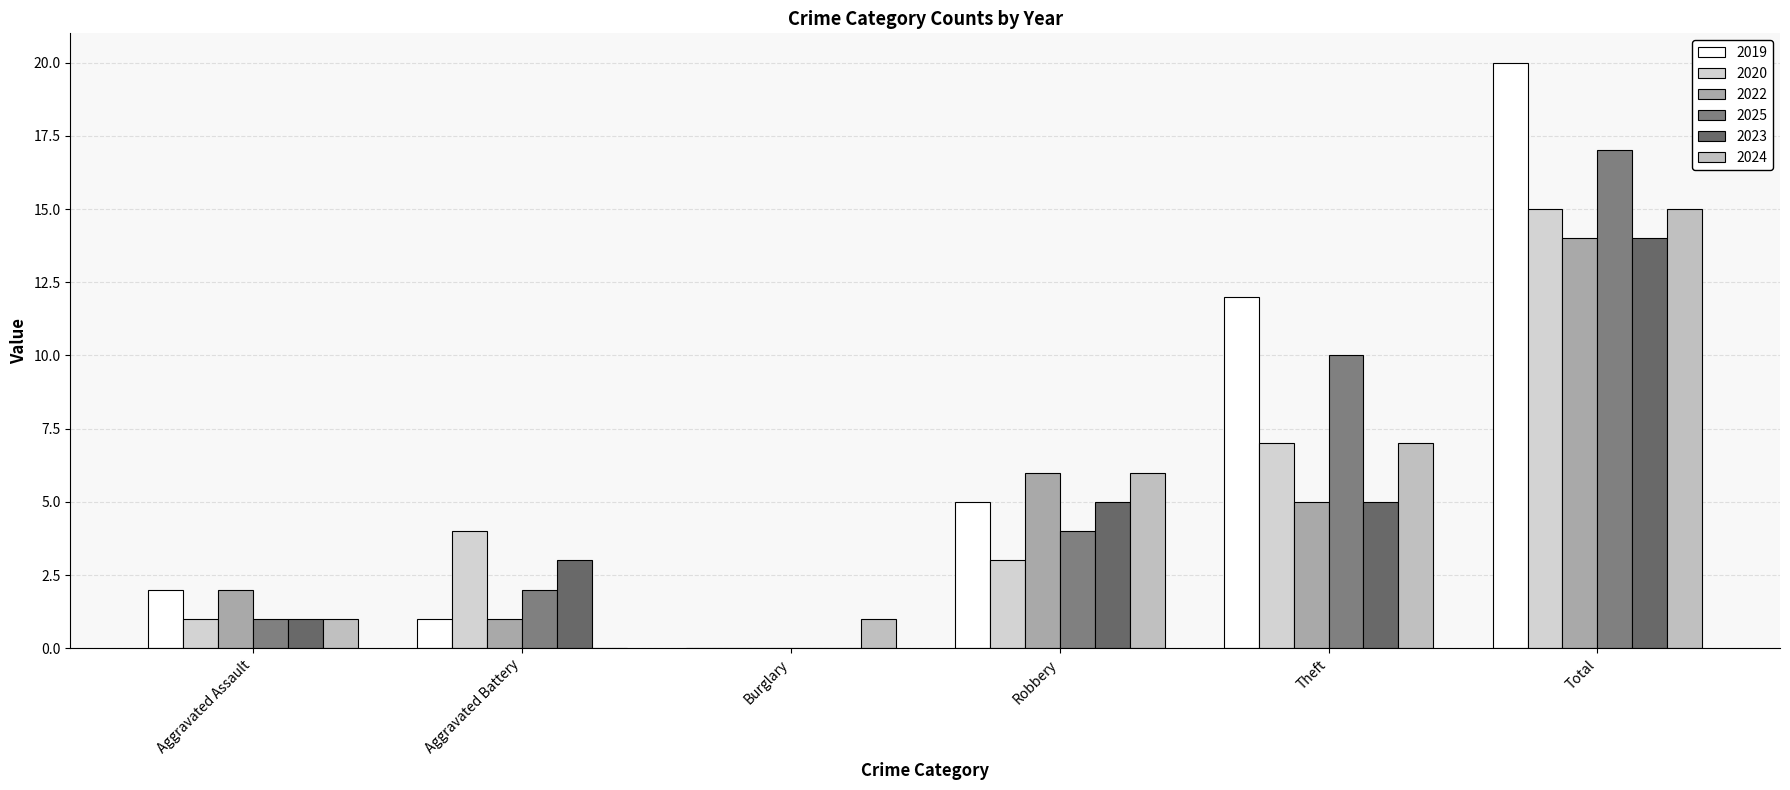

At which category is the sum across all series the highest?

Total